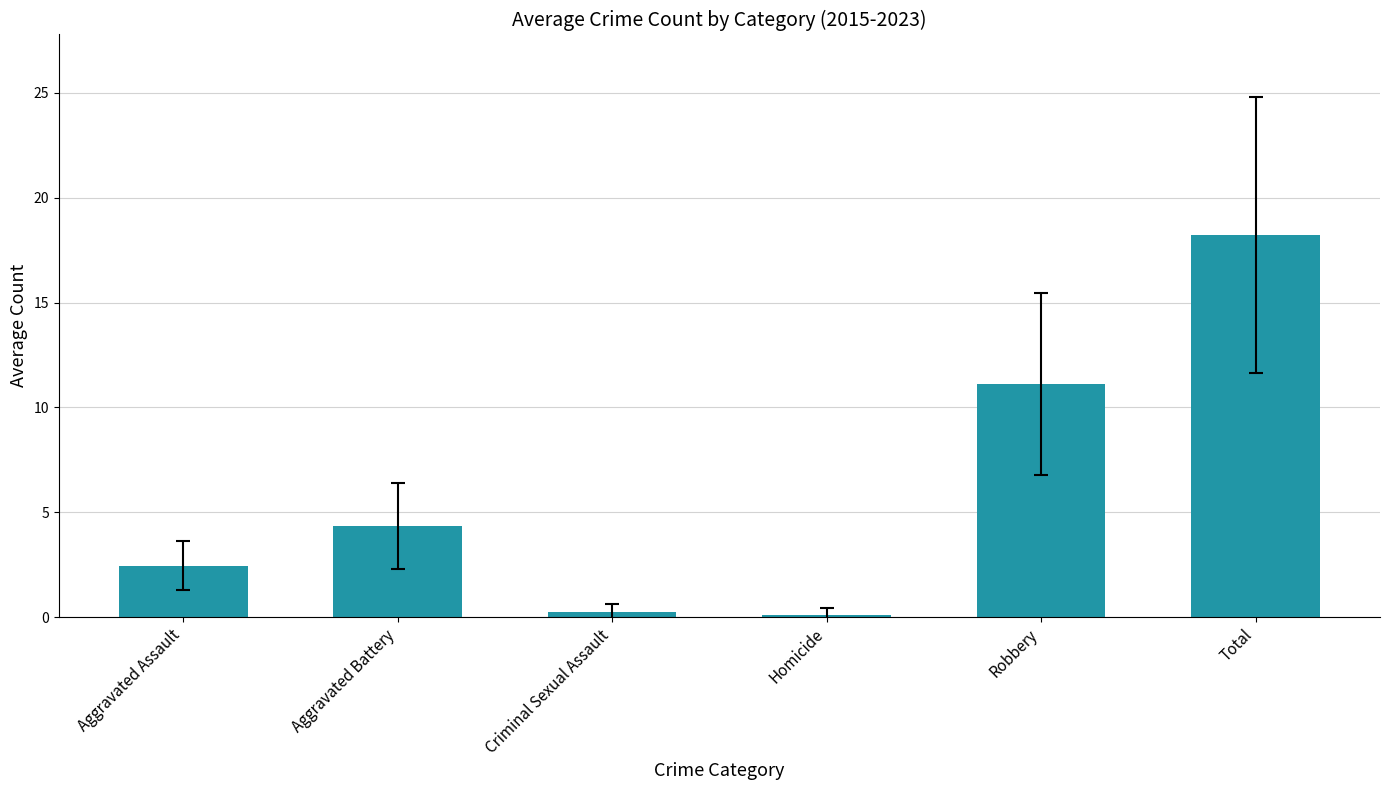

What is the difference between the maximum and minimum values?

18.1